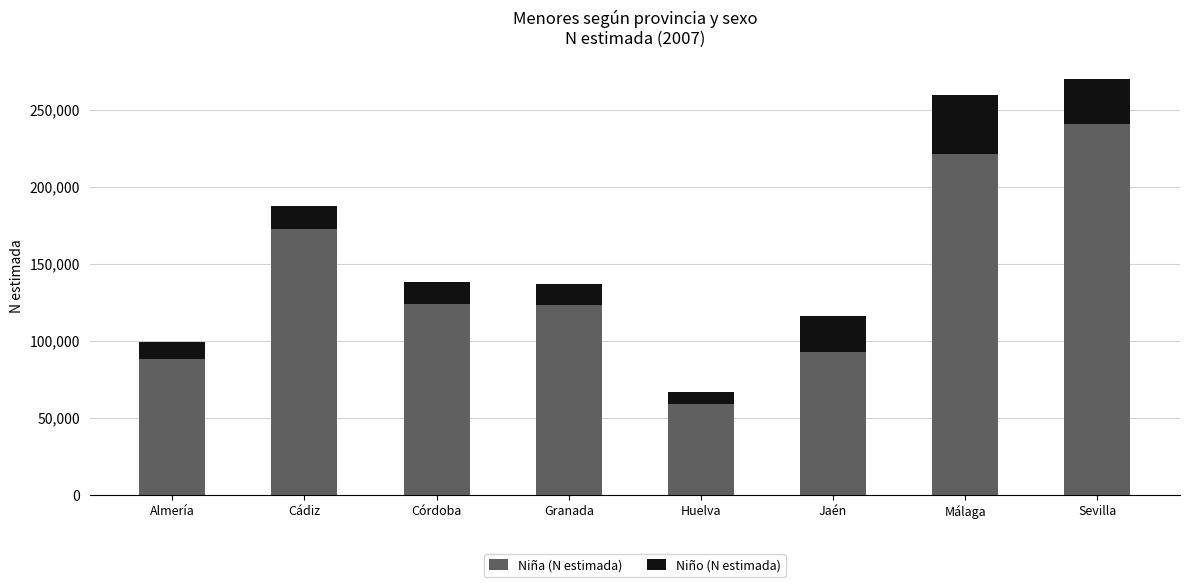

What is the minimum value for Niña (N estimada)?

58864